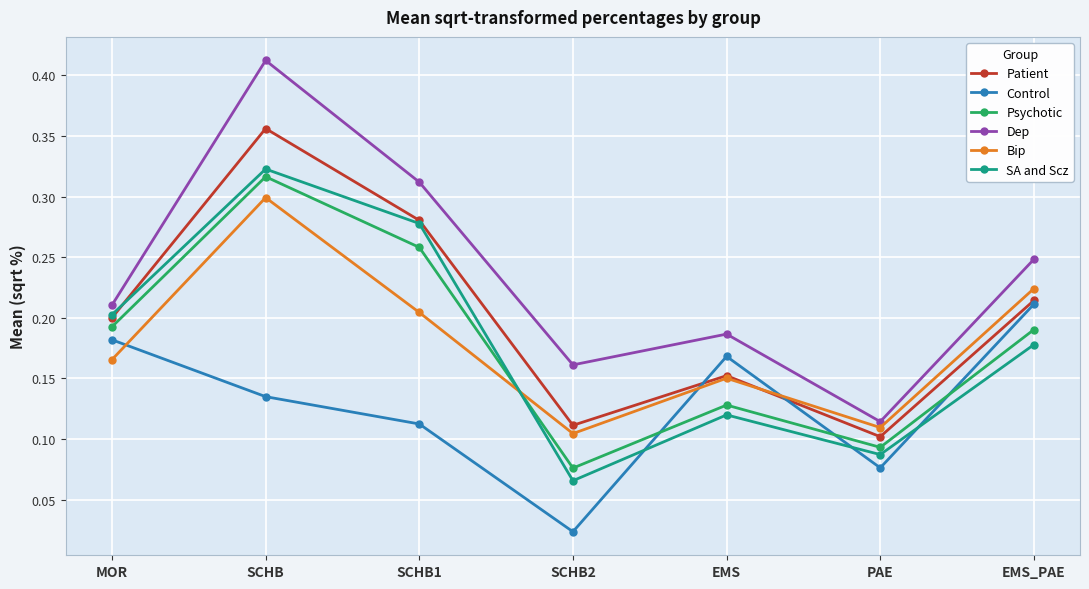

Rank the series by their maximum value, from lowest to highest.

Control, Bip, Psychotic, SA and Scz, Patient, Dep